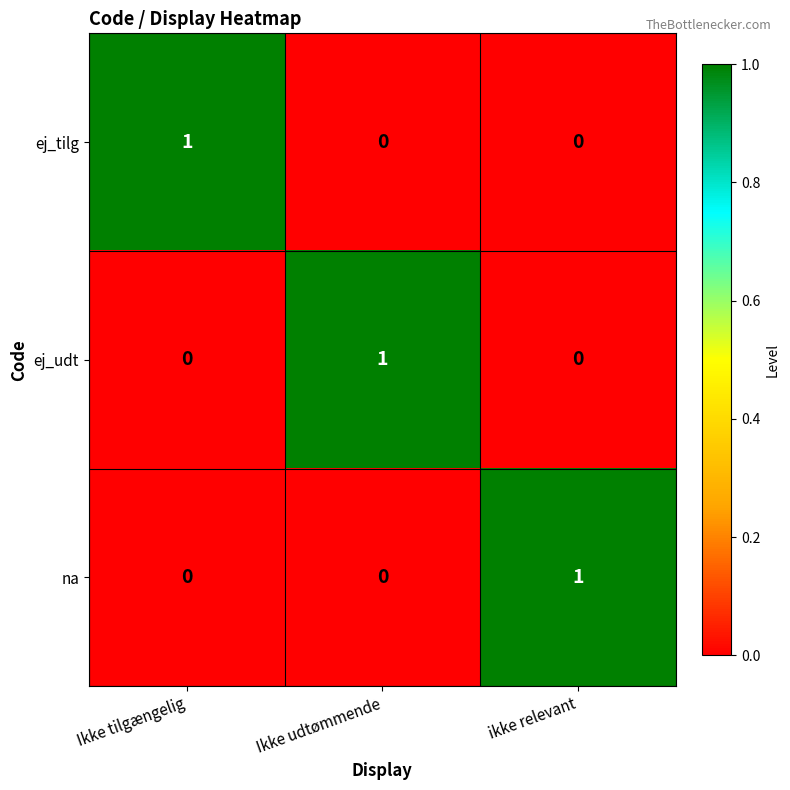

At how many categories does at least one series exceed 0?

3